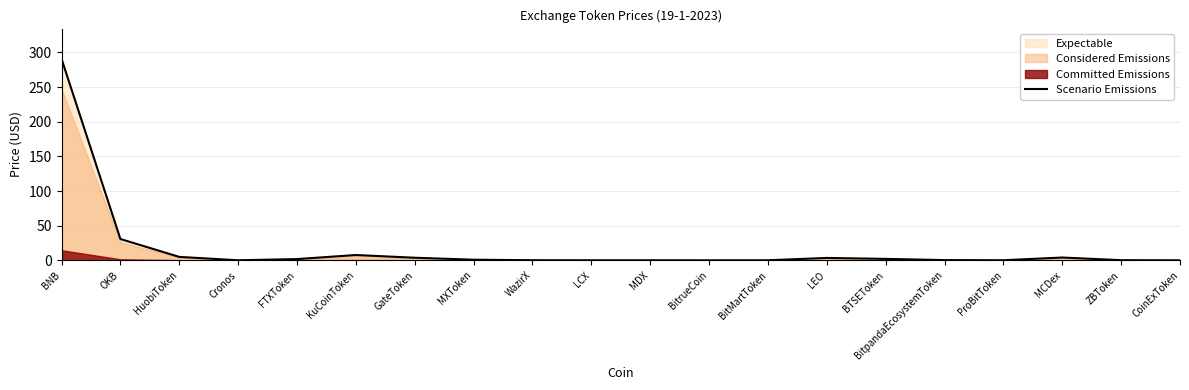

What is the change in value from FTXToken to CoinExToken?

-1.8